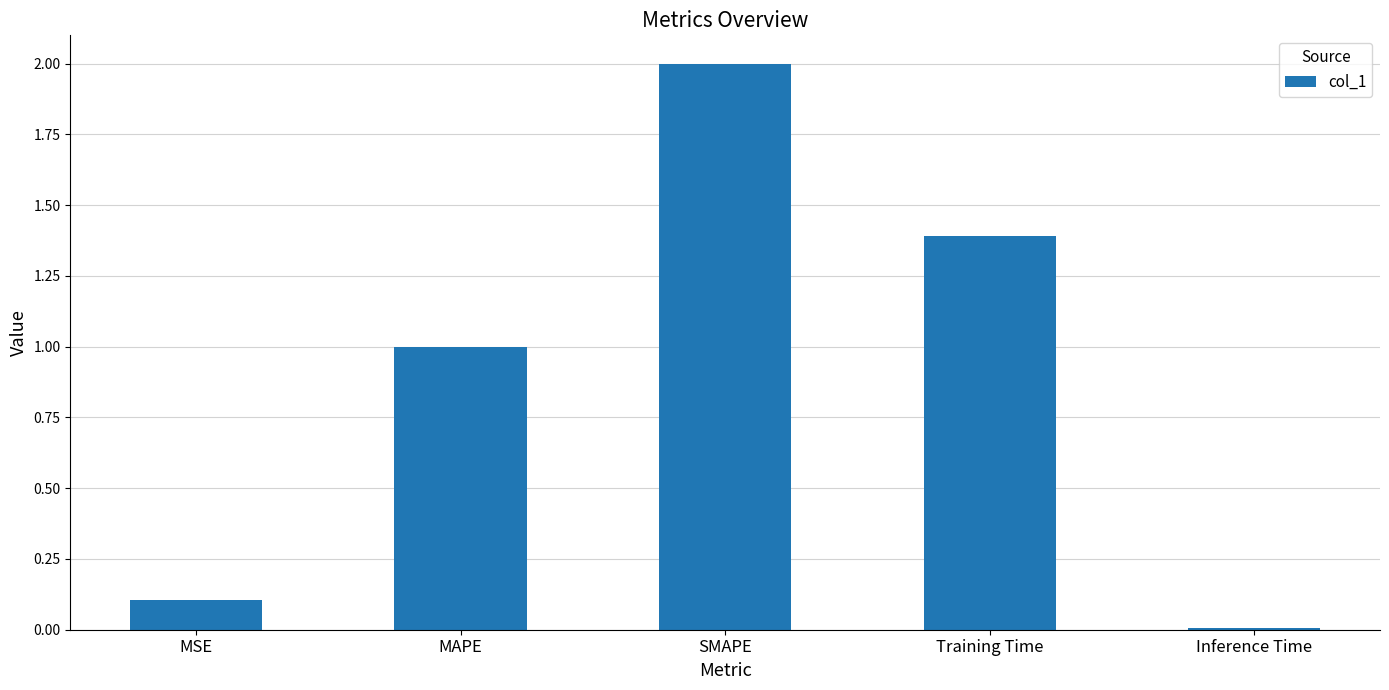

What is the label of the 3rd bar from the left?

SMAPE